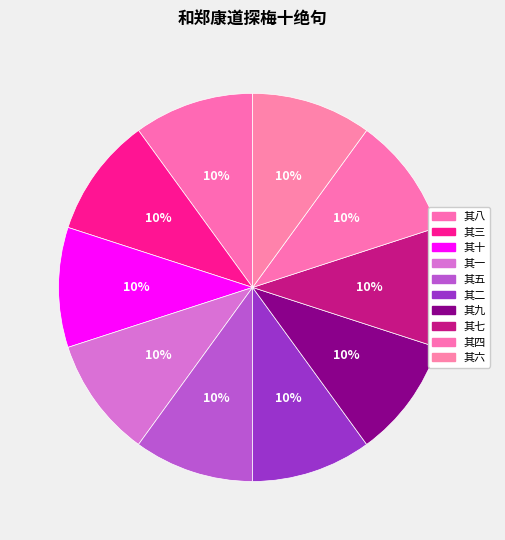

How many segments does this pie chart have?

10